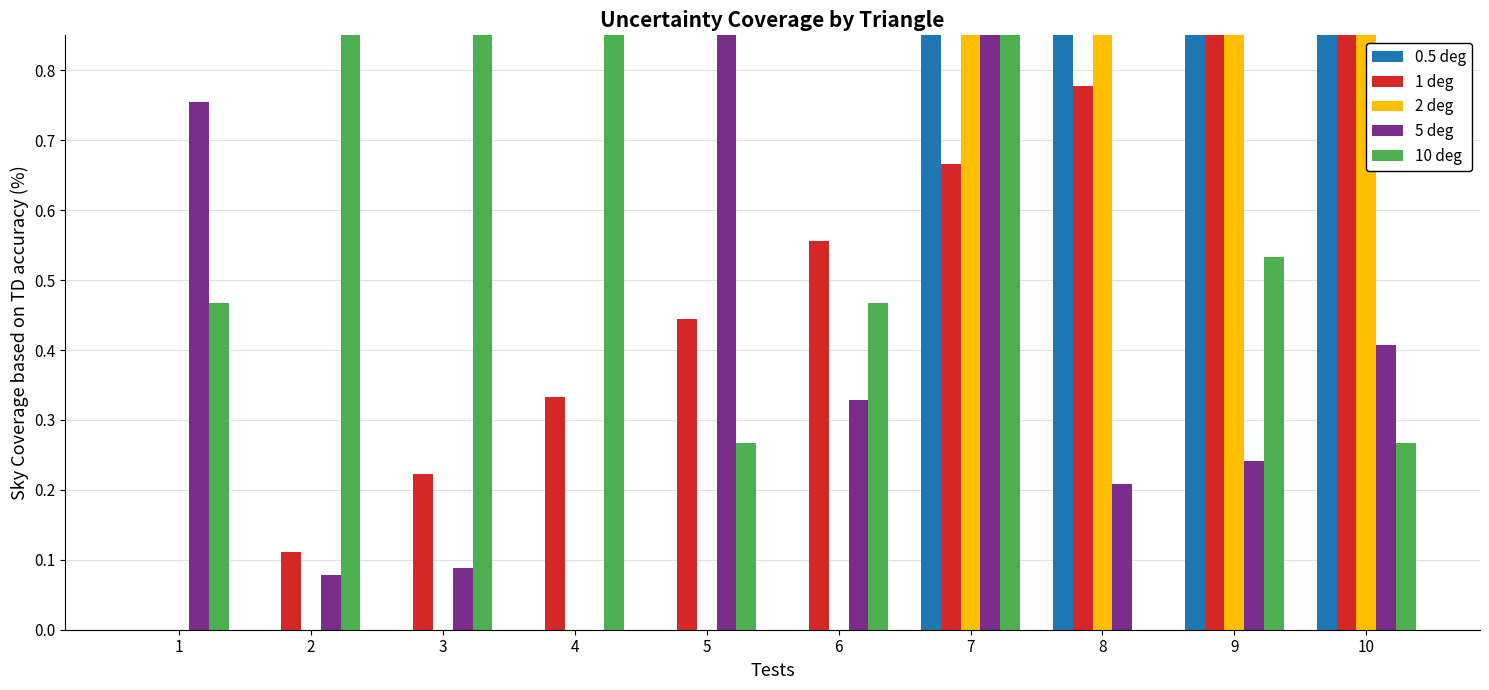

What is the value of the 5 deg bar at the 7th from the left?

1.0